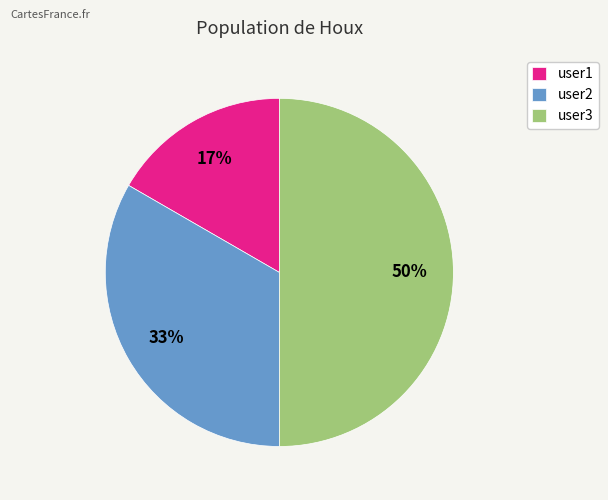

Which slice is the smallest?

user1